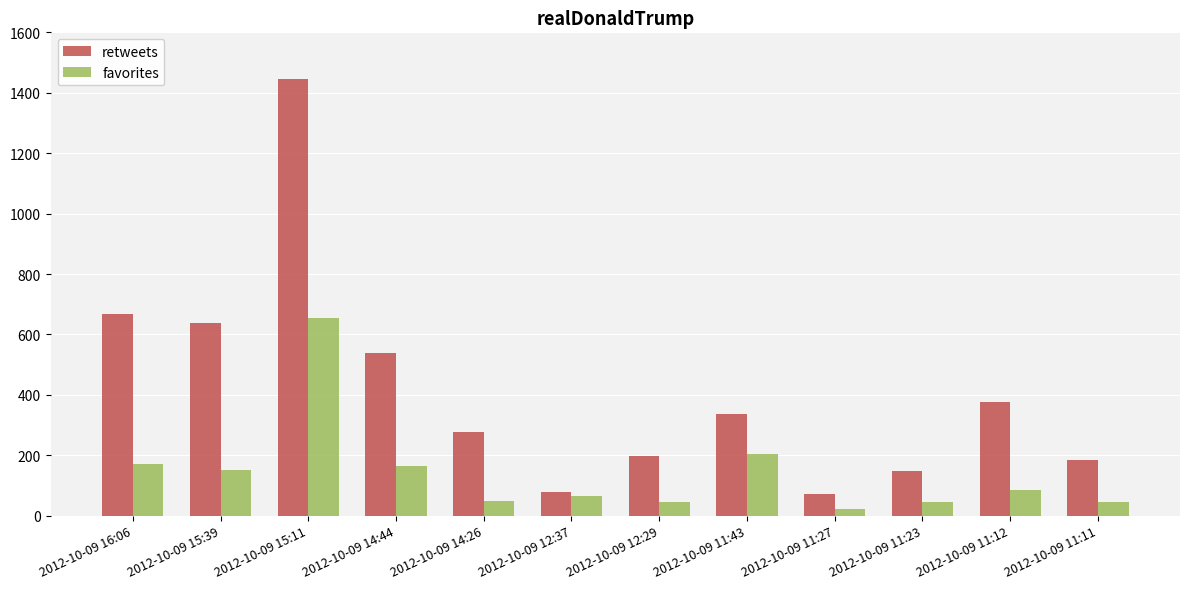

Which category has the highest value across all series?

2012-10-09 15:11